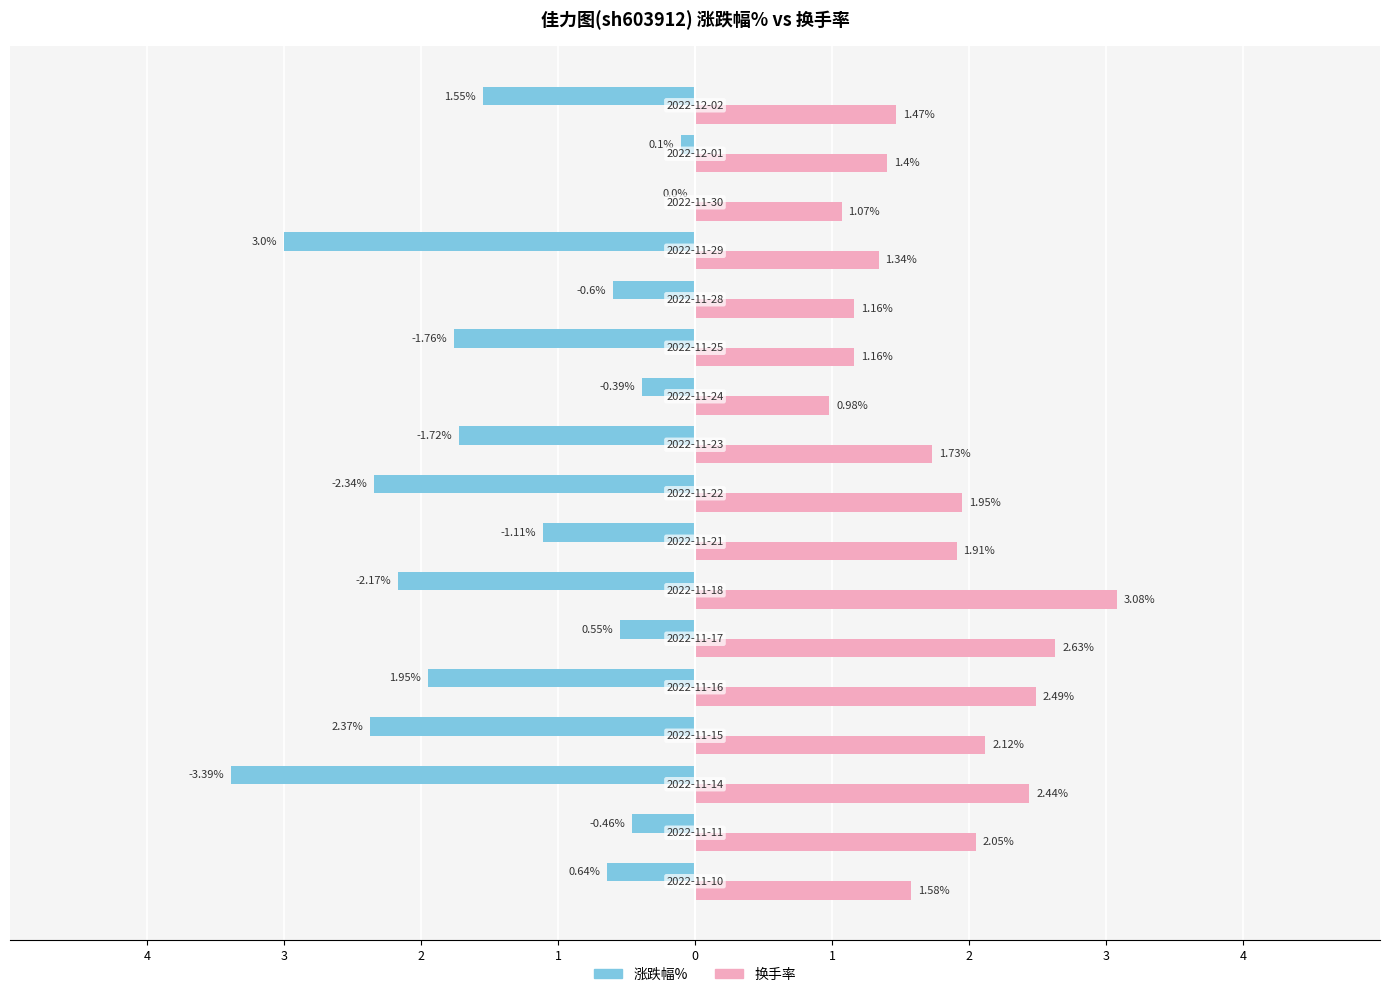

How many categories are shown in the chart?

17